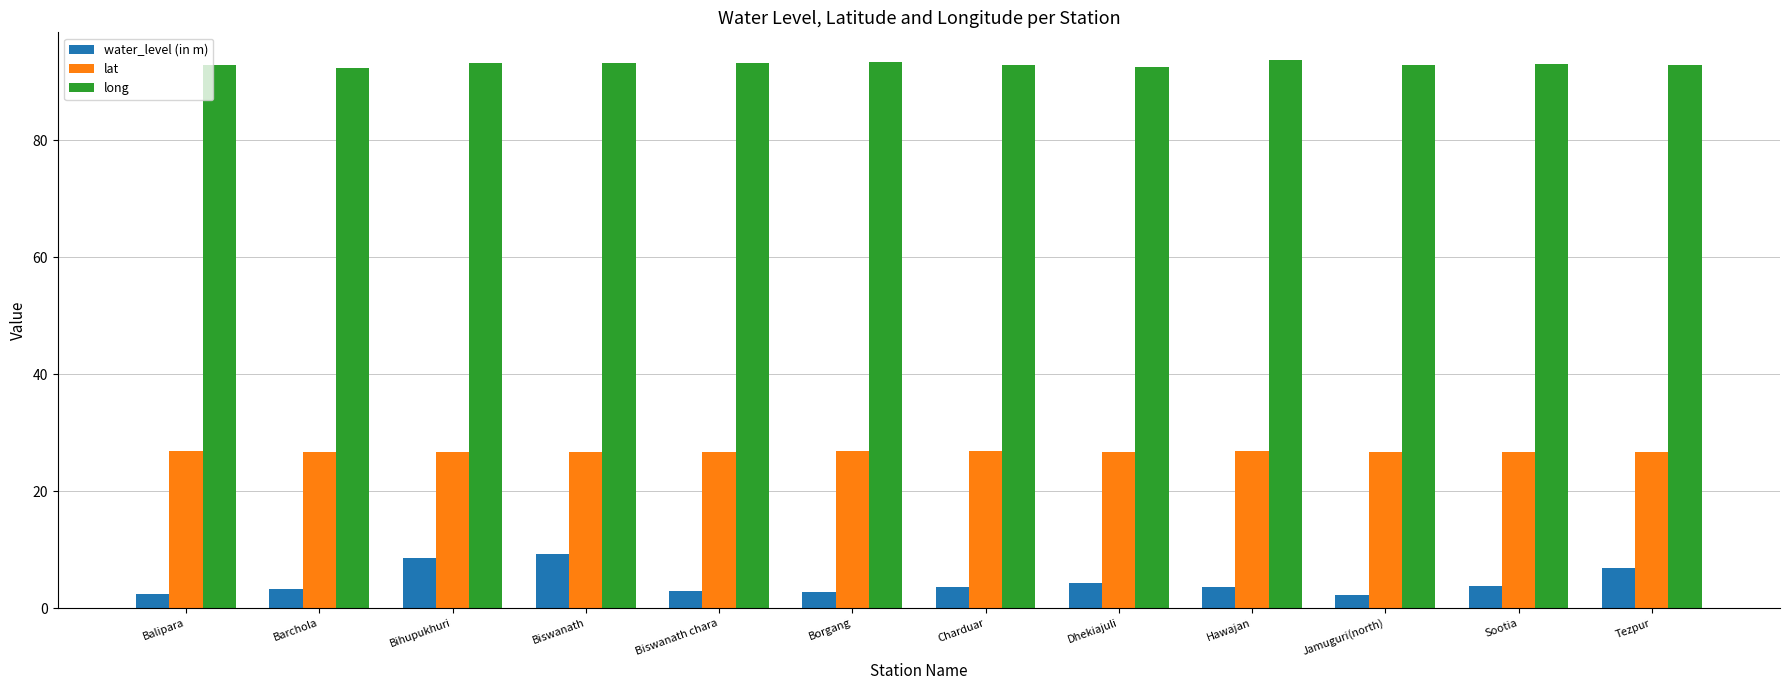

Read the lat value at Charduar.

26.9